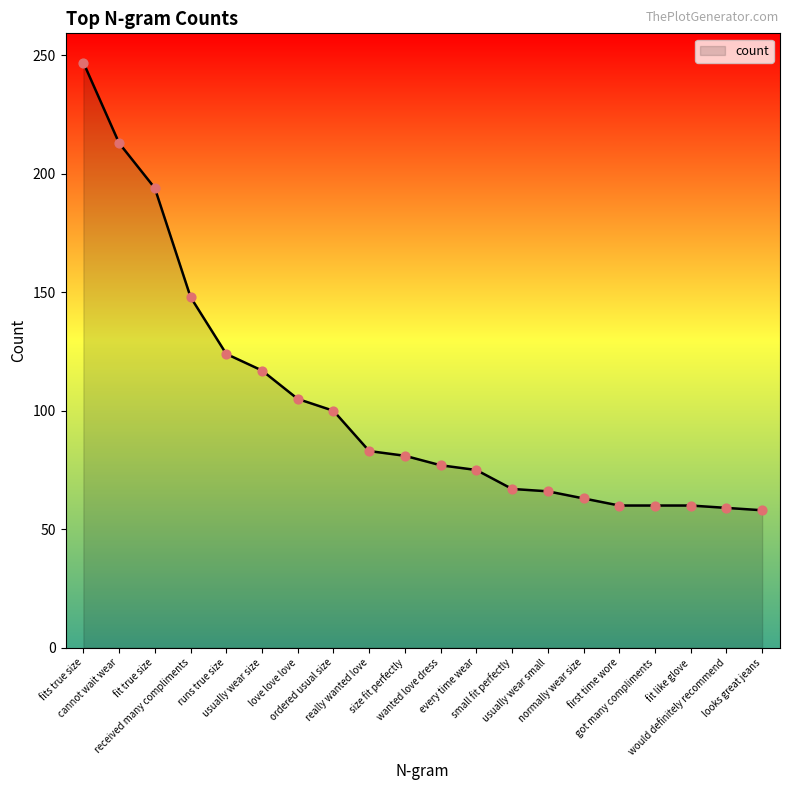

Which has a higher value, first time wore or really wanted love?

really wanted love